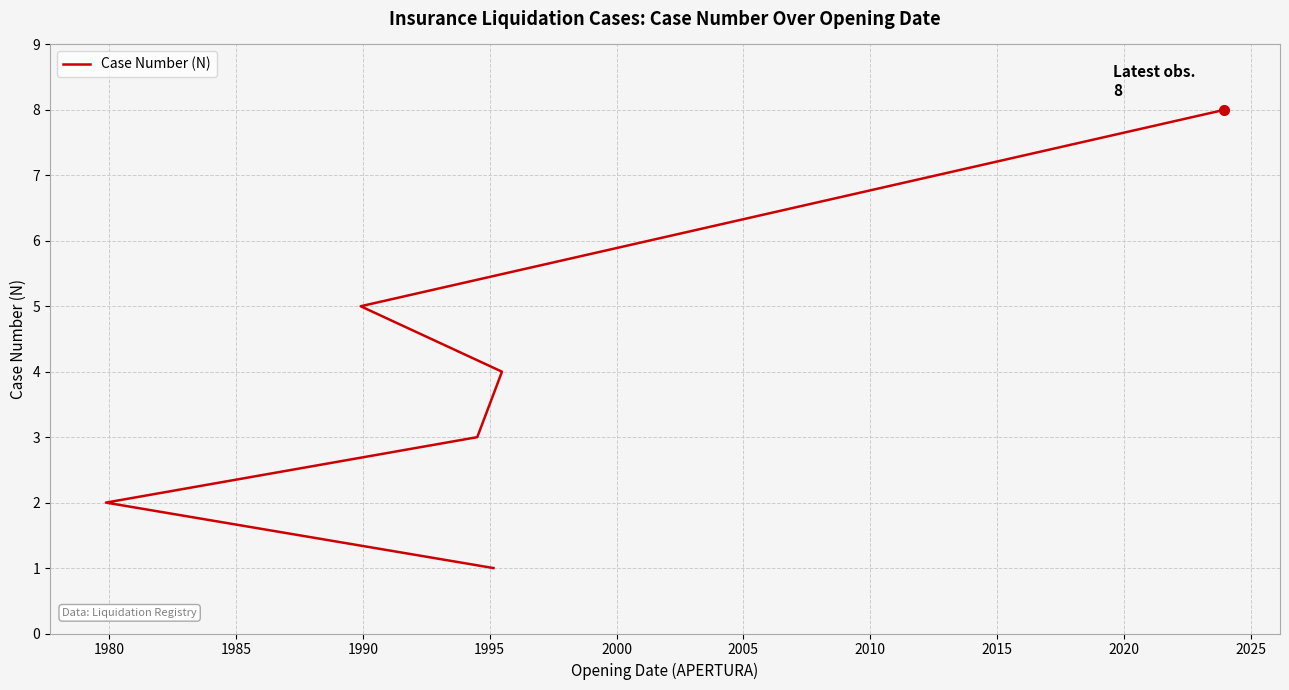

What is the sum of all values?

23